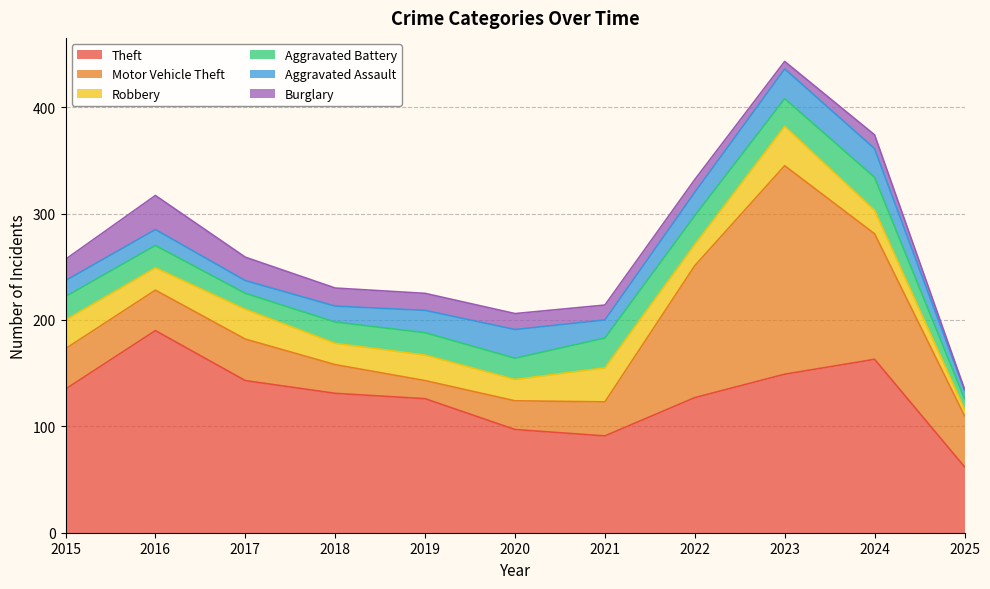

Which category has the lowest value in the Aggravated Battery series?

2025